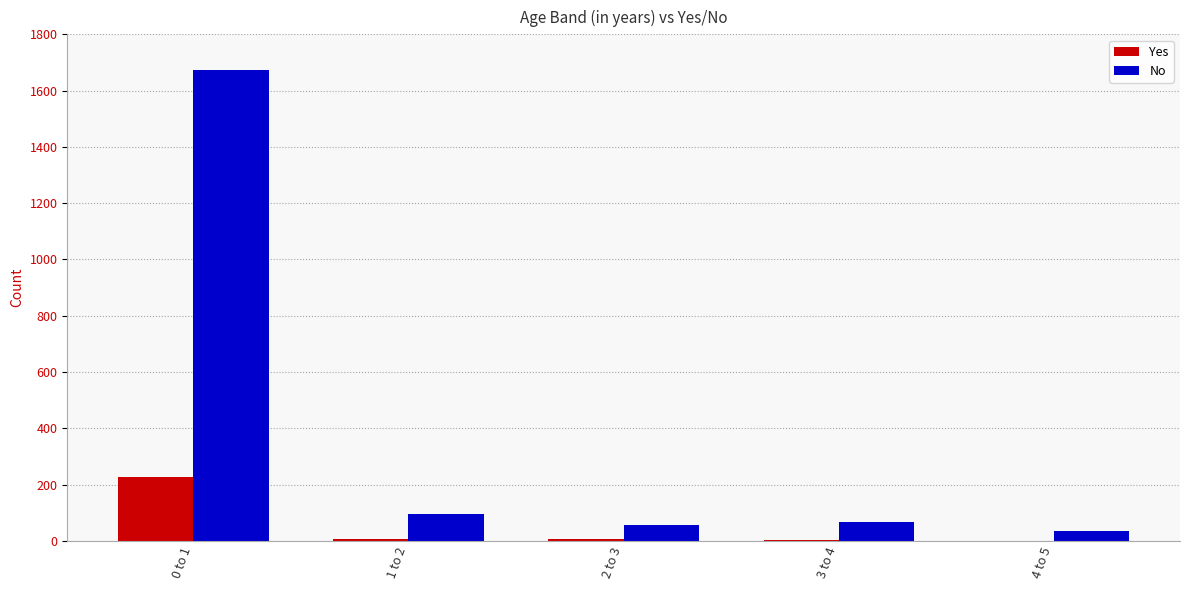

Does the chart contain stacked bars?

No